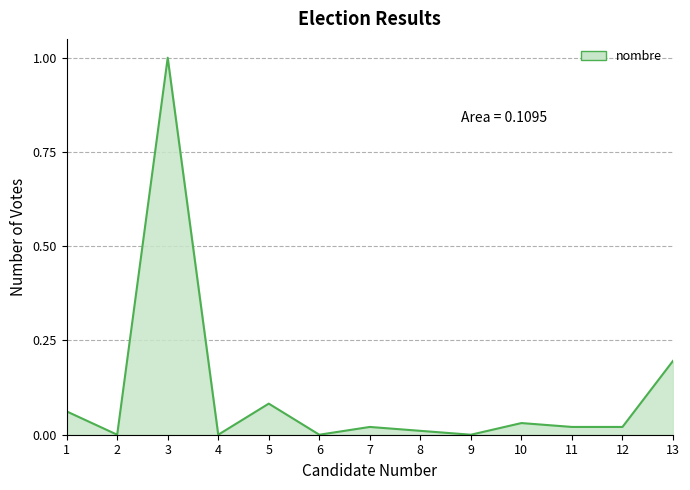

What is the maximum value shown in the chart?

1.0